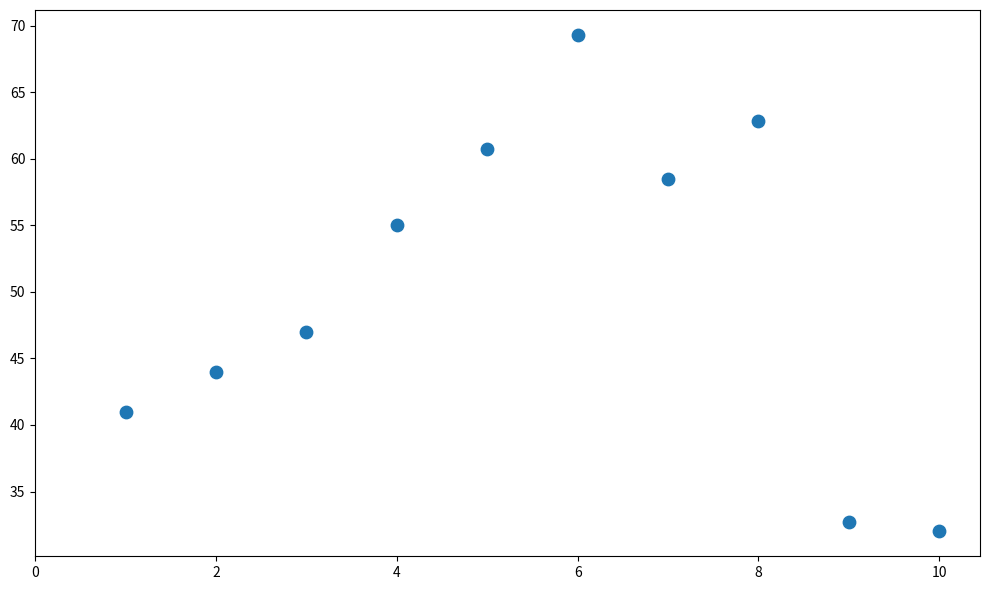

What is the range of Y values (max minus min)?

37.3